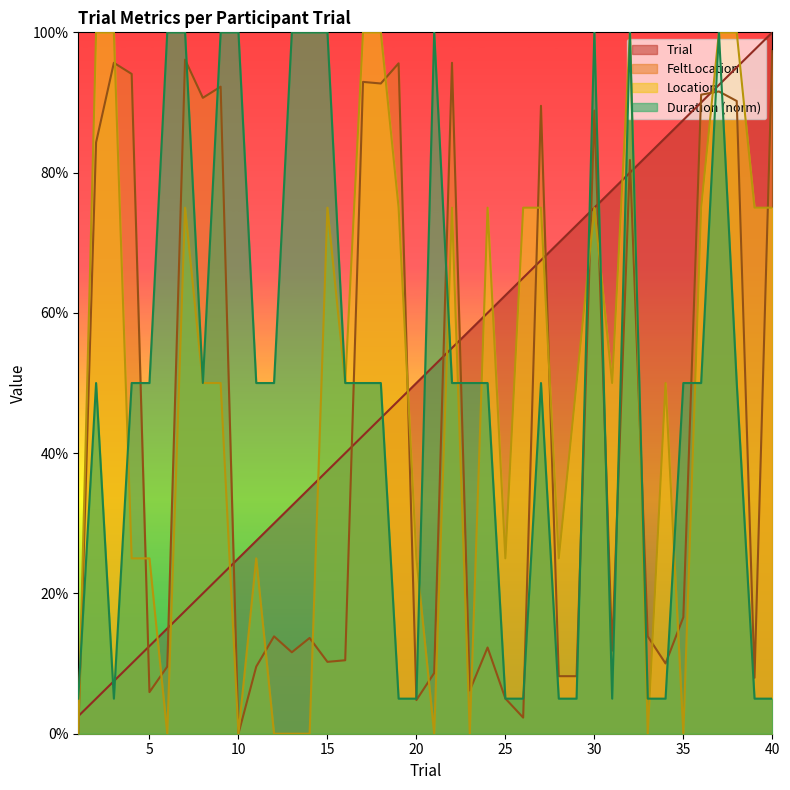

Between 9 and 20, which is larger?

20